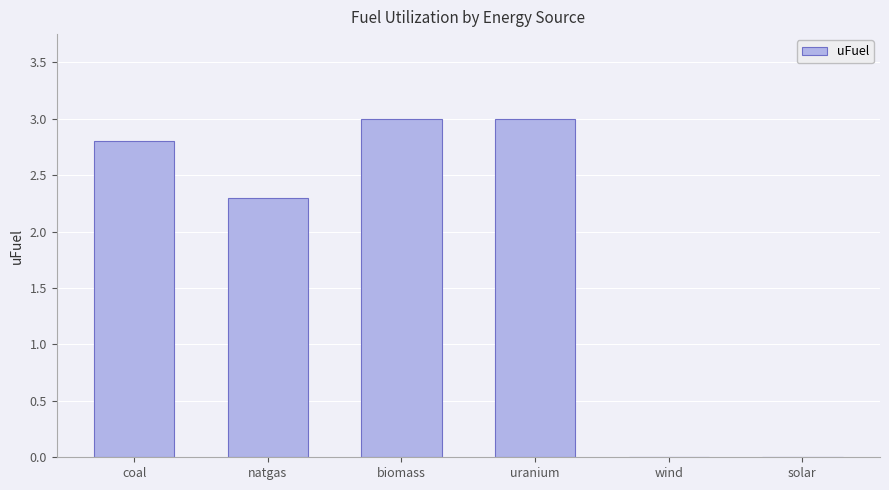

What is the greatest value displayed?

3.0